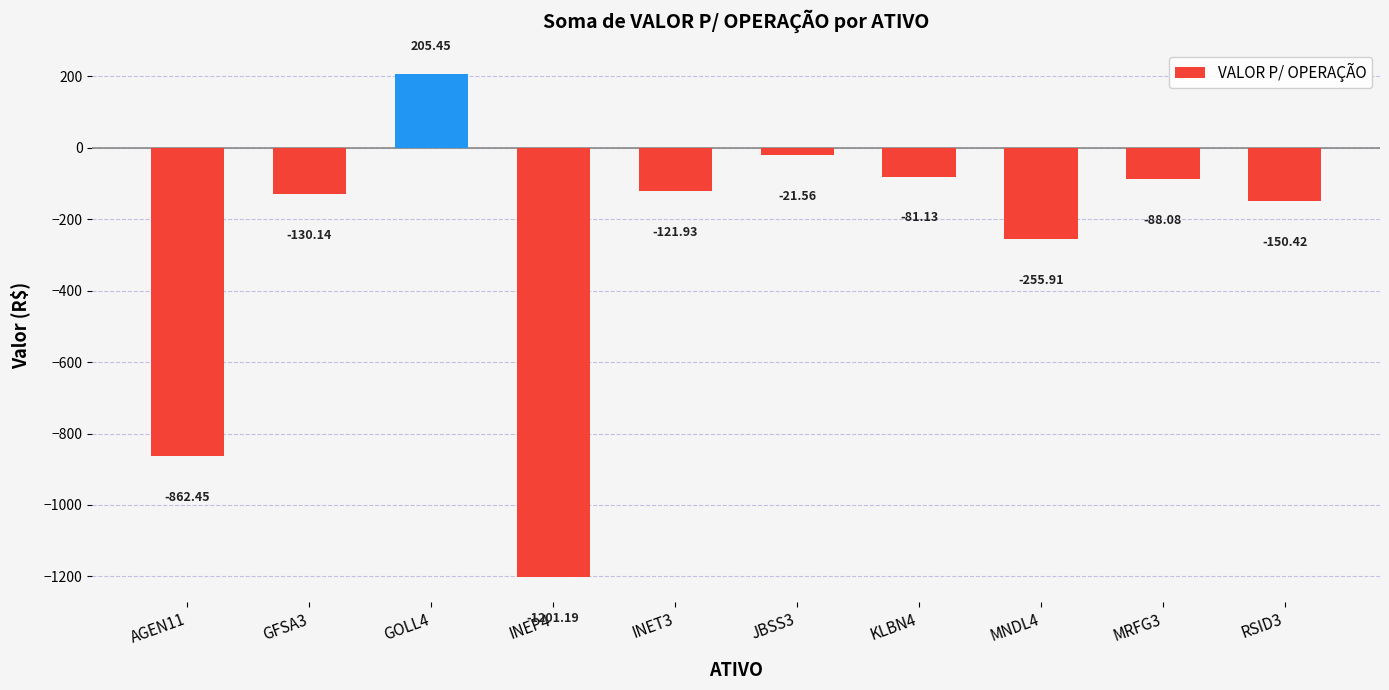

Does the chart contain any negative values?

Yes